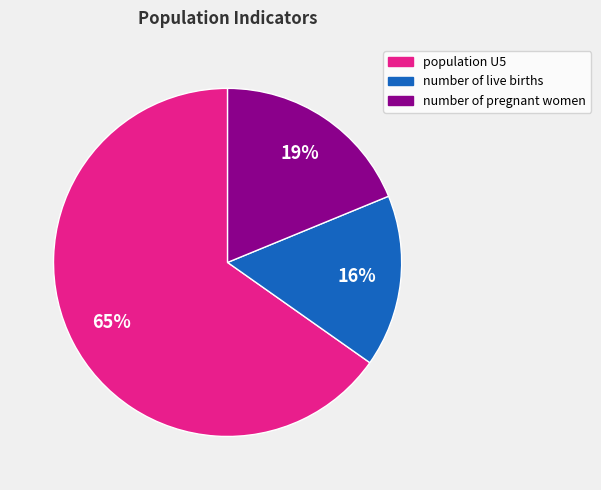

How many segments does this pie chart have?

3